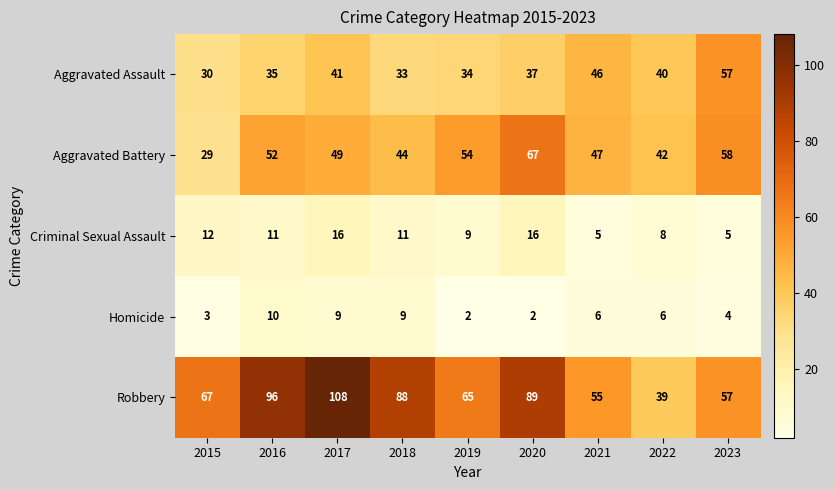

How many data points does each series have?

9